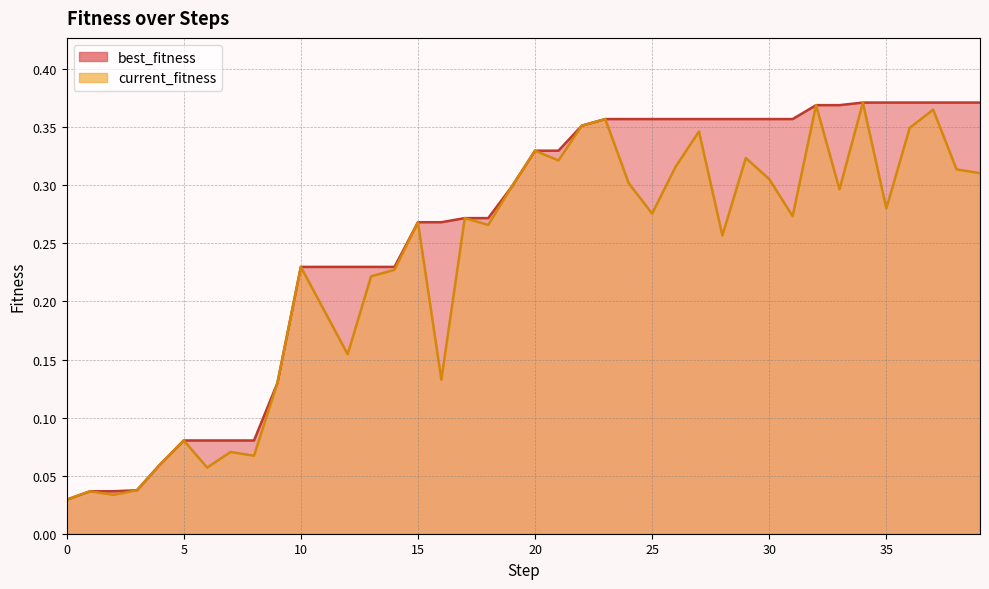

True or false: best_fitness and current_fitness cross at least once.

False